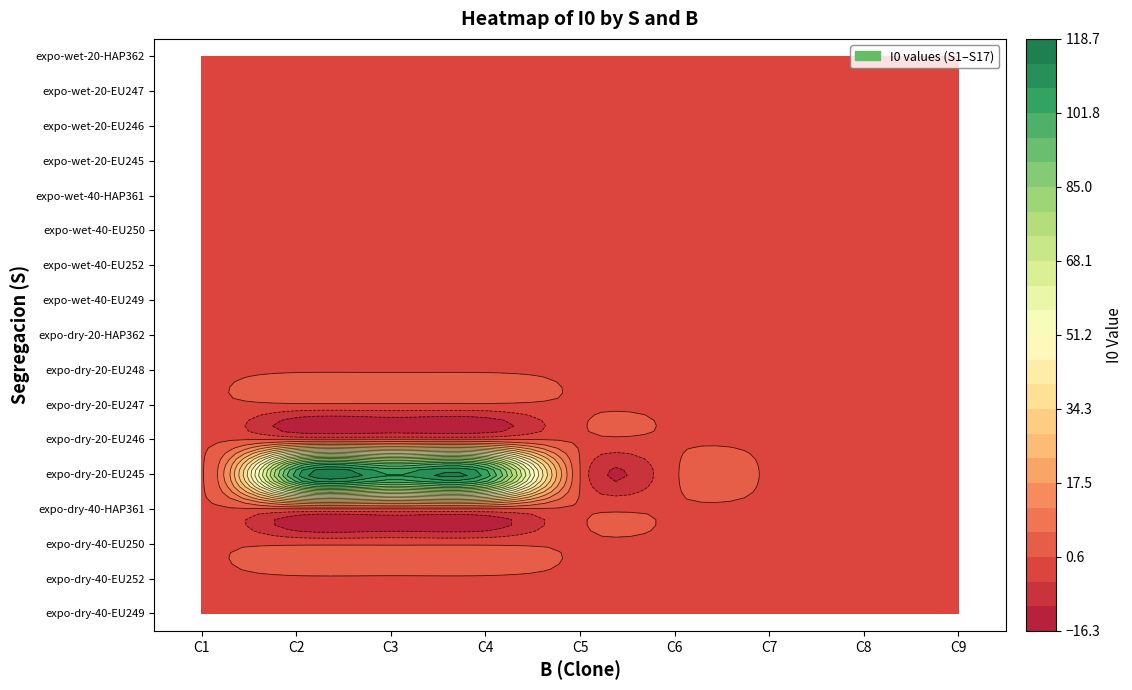

Which series changed the most between C3 and C4?

S5